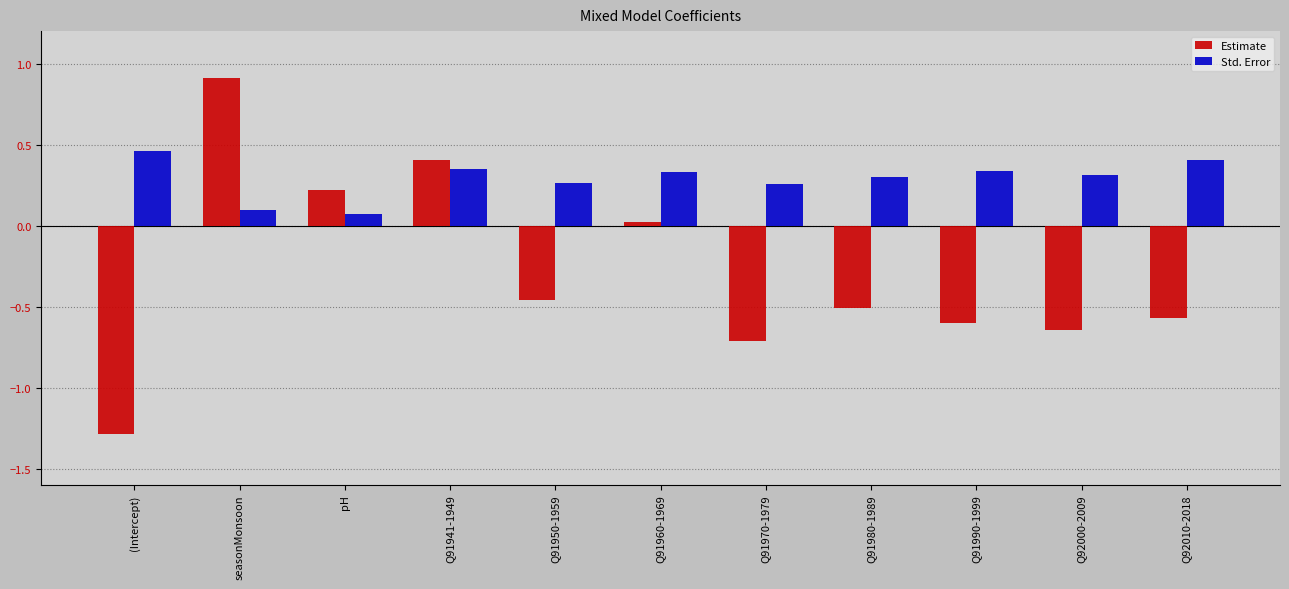

Which series changed the most between pH and Q92010-2018?

Estimate